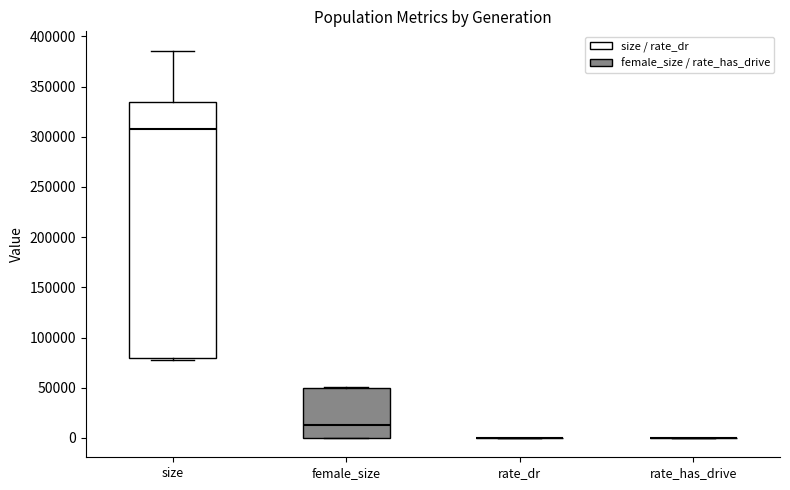

Reading left to right, read every box against the y-axis: the position of its median line, the range the box covers, and the ends of its whiskers. The values are not printed on the chart, so give them approximately, as read against the axis.

size: median 310000, box 80000 to 335000, whiskers 80000 (just below the box's lower edge) to 385000
female_size: median 10000, box 0 to 50000, whiskers 0 to 50000
rate_dr: box collapsed to a line at 0, whiskers 0 to 0
rate_has_drive: box collapsed to a line at 0, whiskers 0 to 0